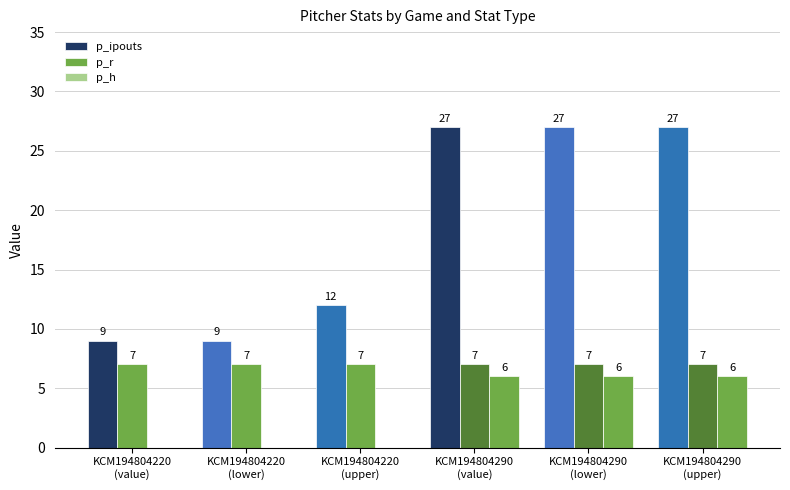

Count the number of categories in the chart.

6